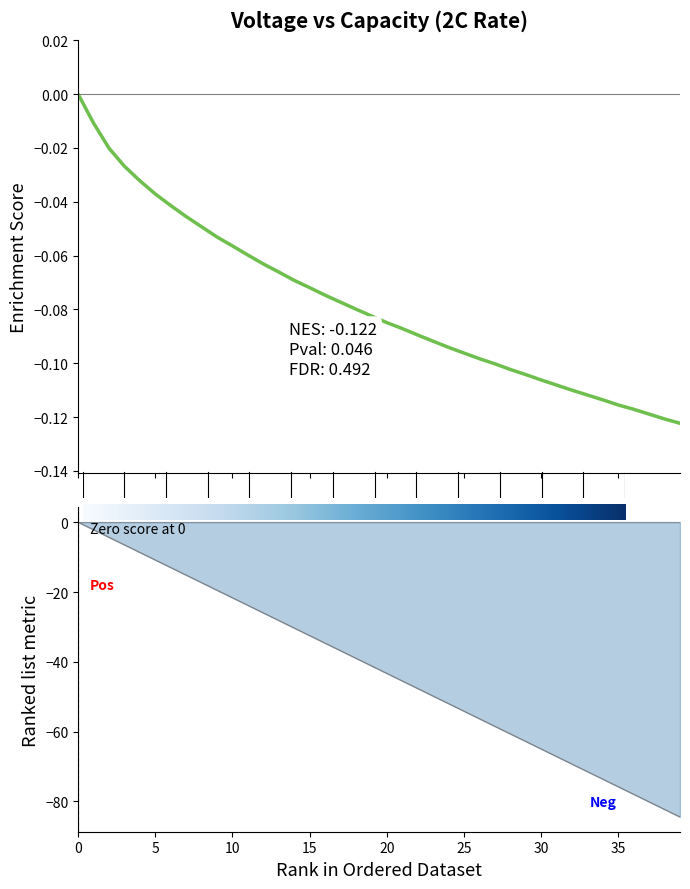

True or false: 2voltage has a value of -0.1 at 13.

True